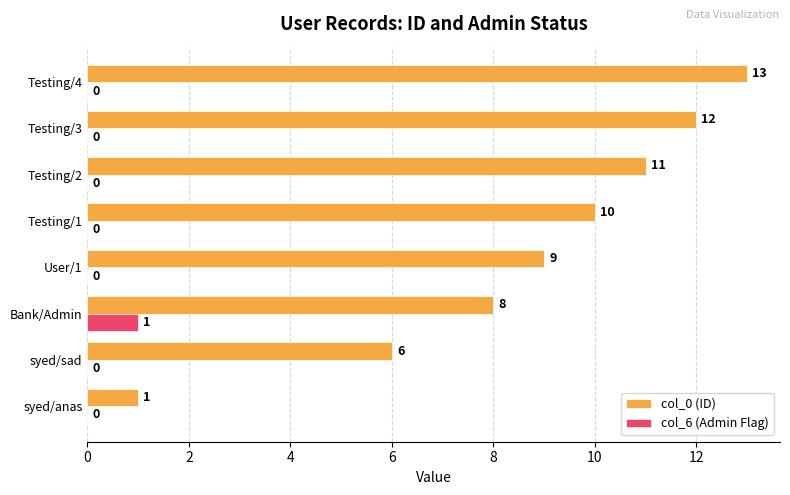

What is the maximum value for col_6 (Admin Flag)?

1